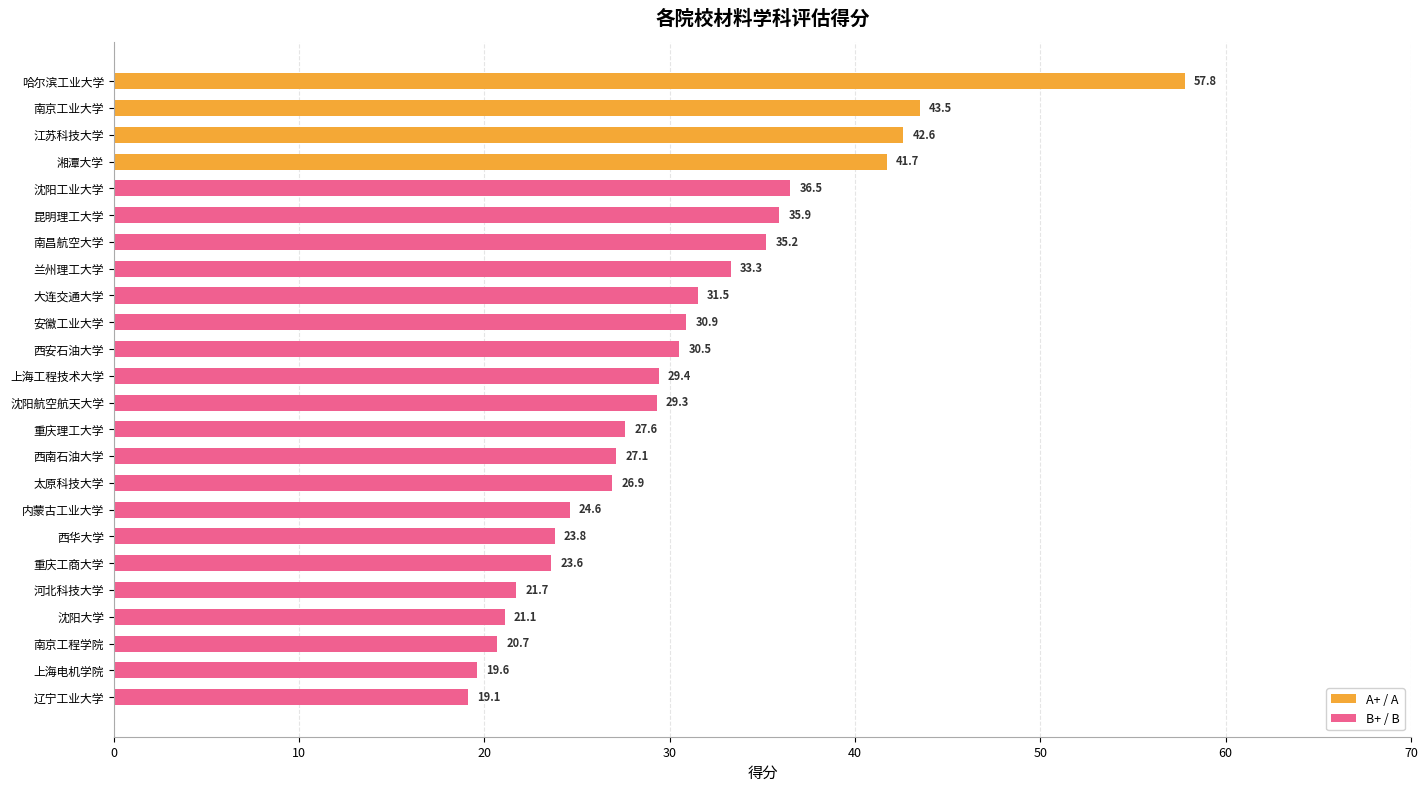

Does the chart contain any negative values?

No